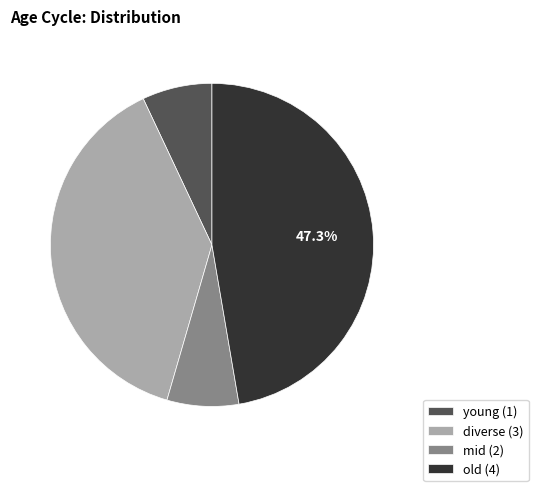

To the nearest percent, what is the difference between the largest and smallest slice percentages?

40%